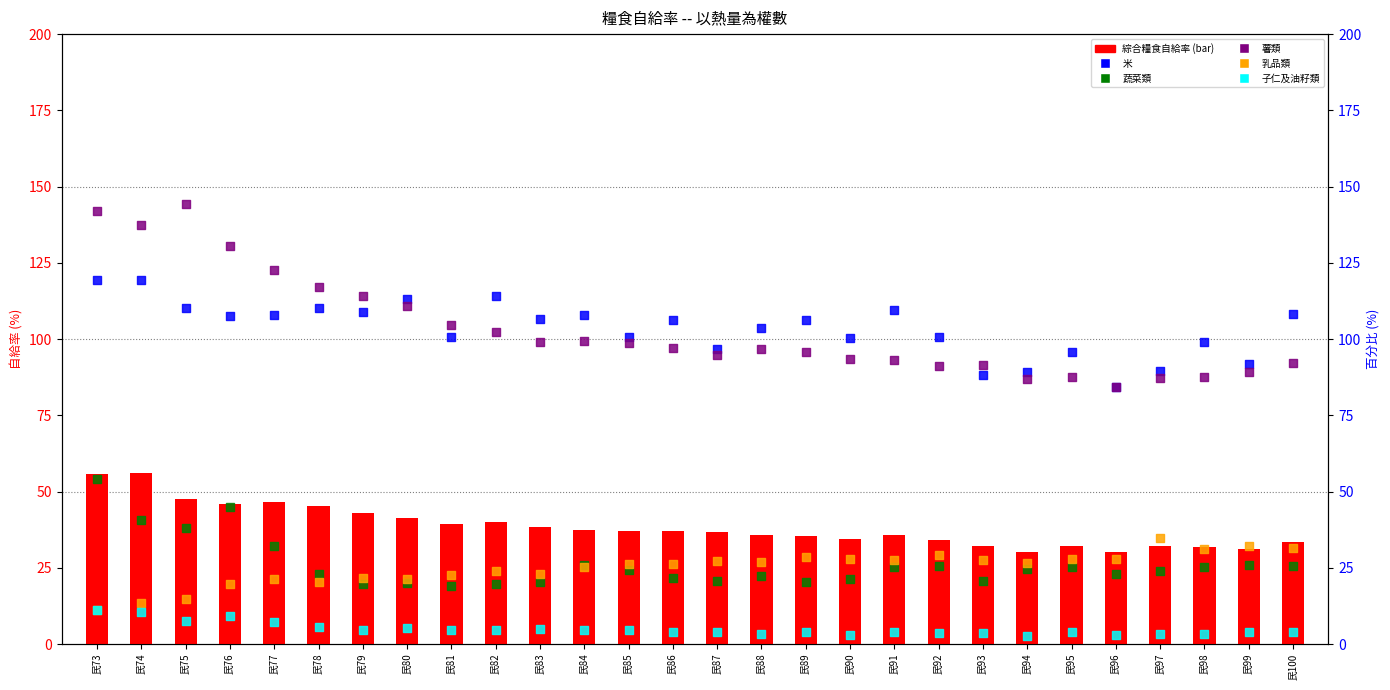

What is the total value across all series at 民88?

288.5